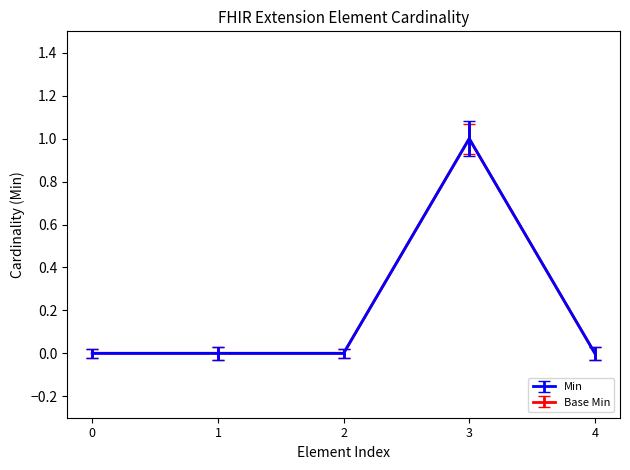

Does the chart have visible grid lines?

No